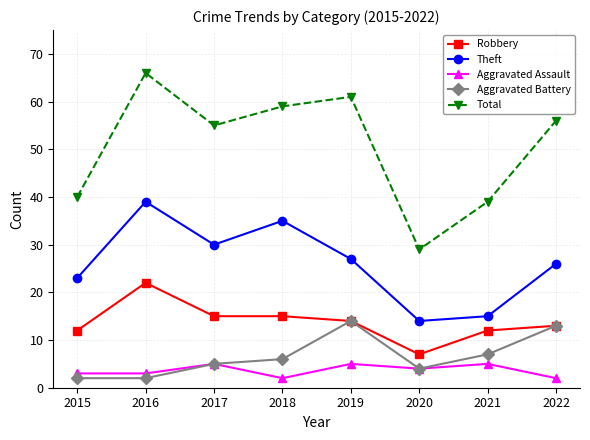

The value of Aggravated Assault at 2021 is 5. True or false?

True